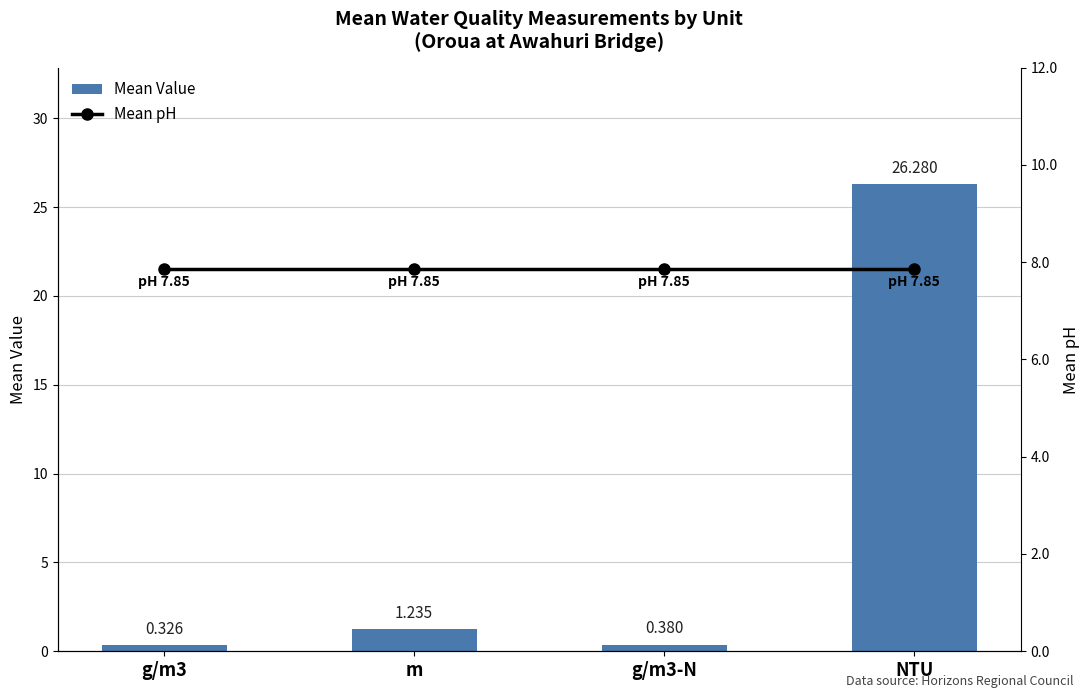

What position from the right is m?

3